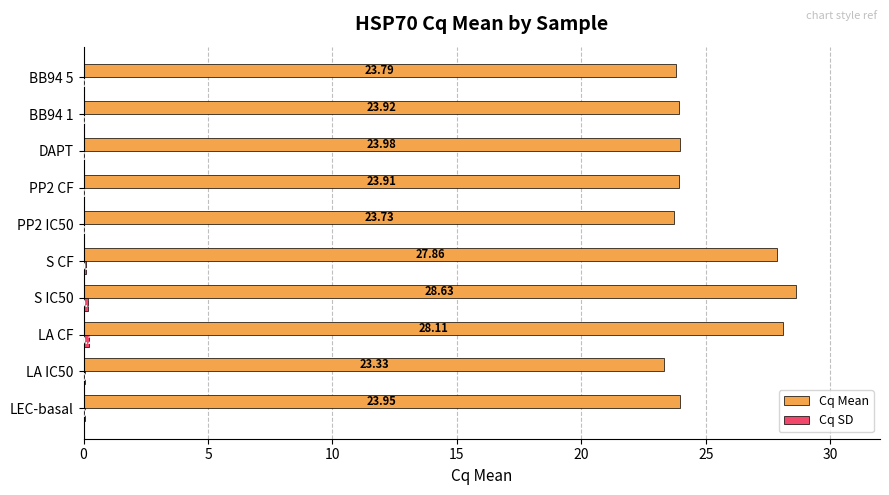

Which series has the largest total across all categories?

Cq Mean